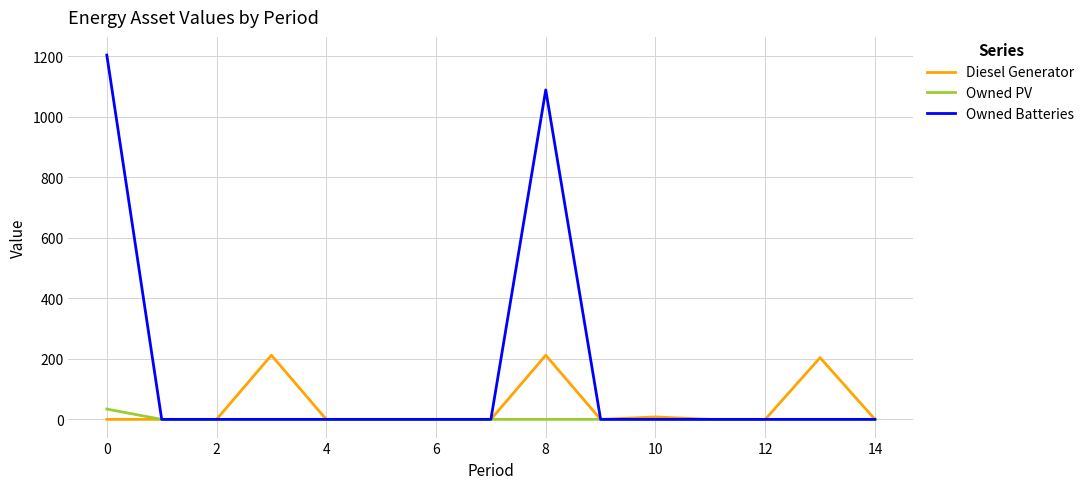

Reading left to right, what are all the values shown in this chart?

Diesel Generator: 0	0	0	212	0	0	0	0	212	0	8	0	0	204	0
Owned PV: 34	0	0	0	0	0	0	0	0	0	0	0	0	0	0
Owned Batteries: 1204	0	0	0	0	0	0	0	1089	0	0	0	0	0	0